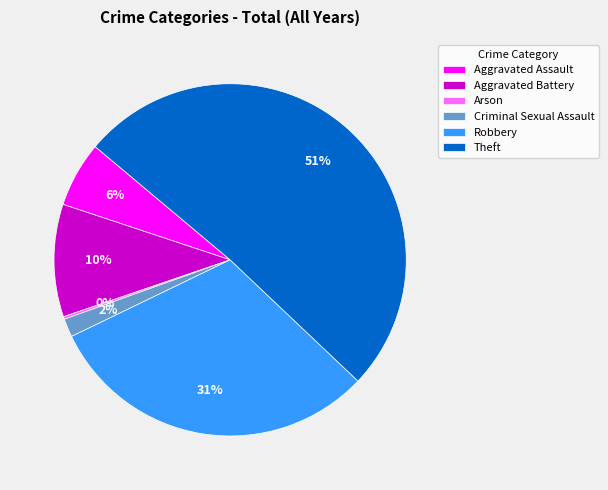

Is it true that Aggravated Assault is 6% of the pie?

True